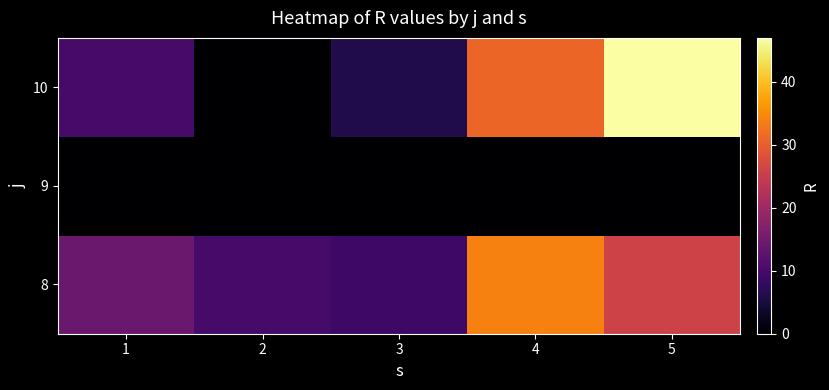

Rank the series by their maximum value, from highest to lowest.

10, 8, 9